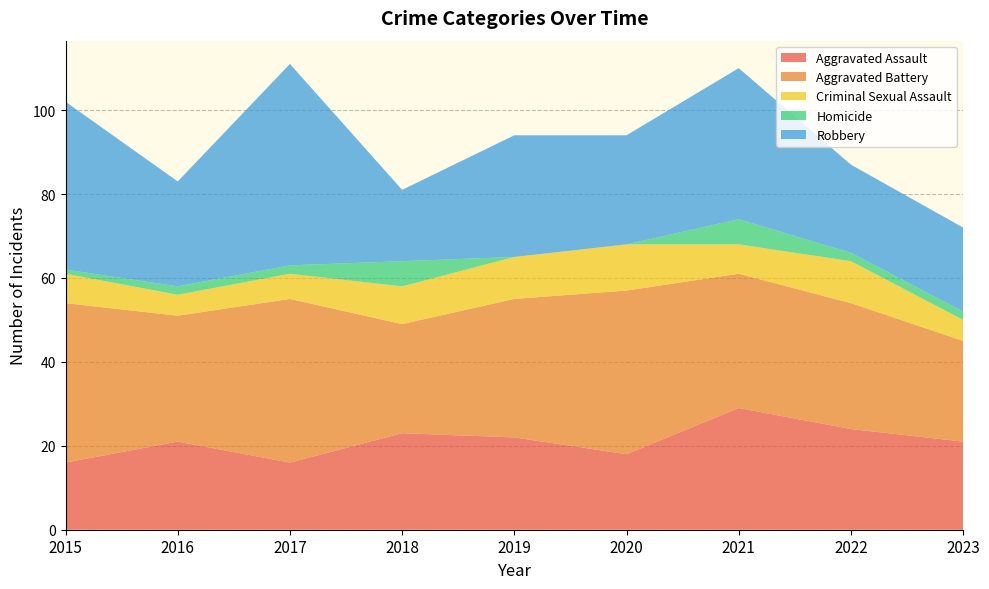

Reading right to left, what are all the values shown in this chart?

Aggravated Assault: 2023=21	2022=24	2021=29	2020=18	2019=22	2018=23	2017=16	2016=21	2015=16
Aggravated Battery: 2023=24	2022=30	2021=32	2020=39	2019=33	2018=26	2017=39	2016=30	2015=38
Criminal Sexual Assault: 2023=5	2022=10	2021=7	2020=11	2019=10	2018=9	2017=6	2016=5	2015=7
Homicide: 2023=2	2022=2	2021=6	2020=0	2019=0	2018=6	2017=2	2016=2	2015=1
Robbery: 2023=20	2022=21	2021=36	2020=26	2019=29	2018=17	2017=48	2016=25	2015=40